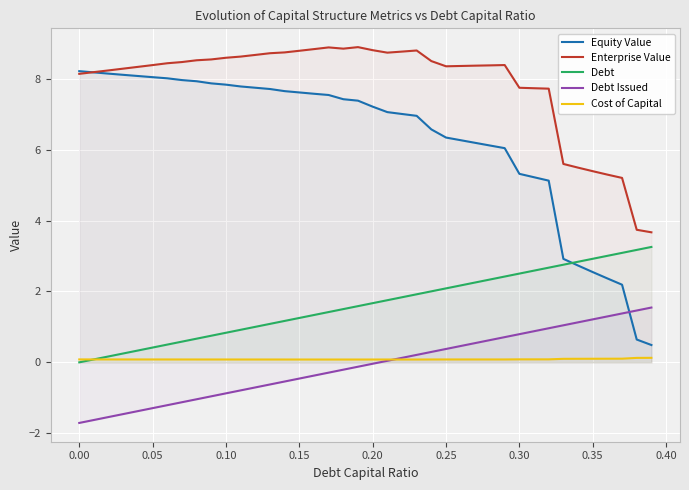

Which series has the largest range (max minus min)?

Equity Value